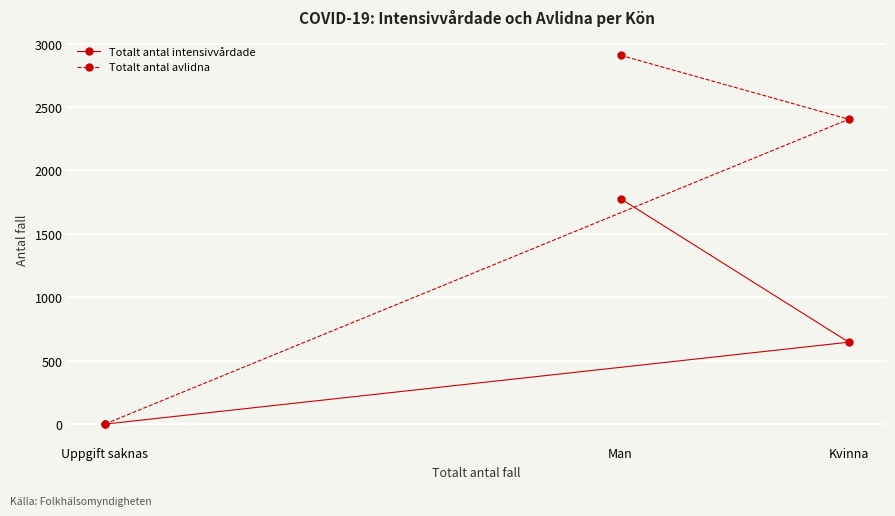

How many positive values does the Totalt antal avlidna series have?

2